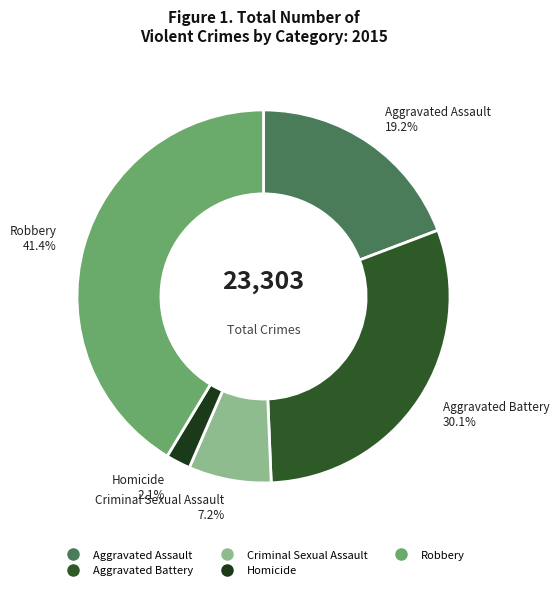

What percentage is the Aggravated Battery slice, to the nearest percent?

30%